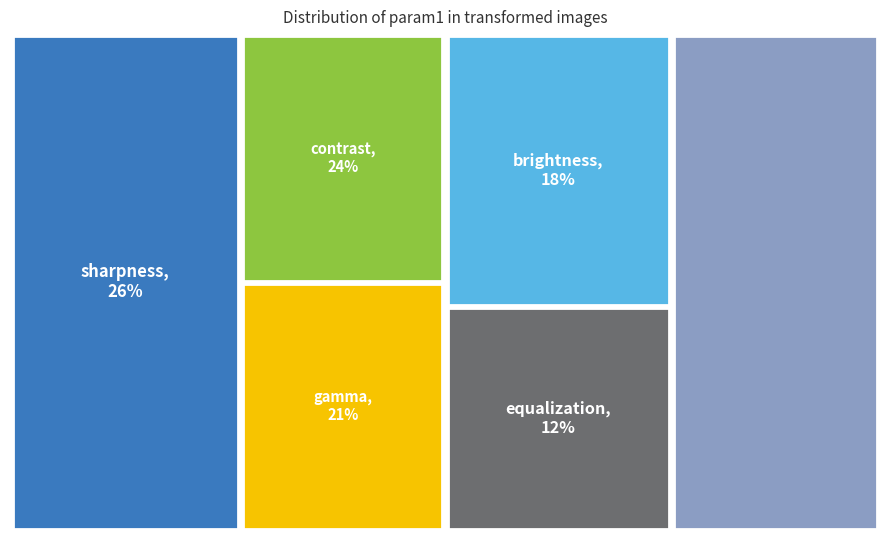

Is there a majority slice in this chart?

No